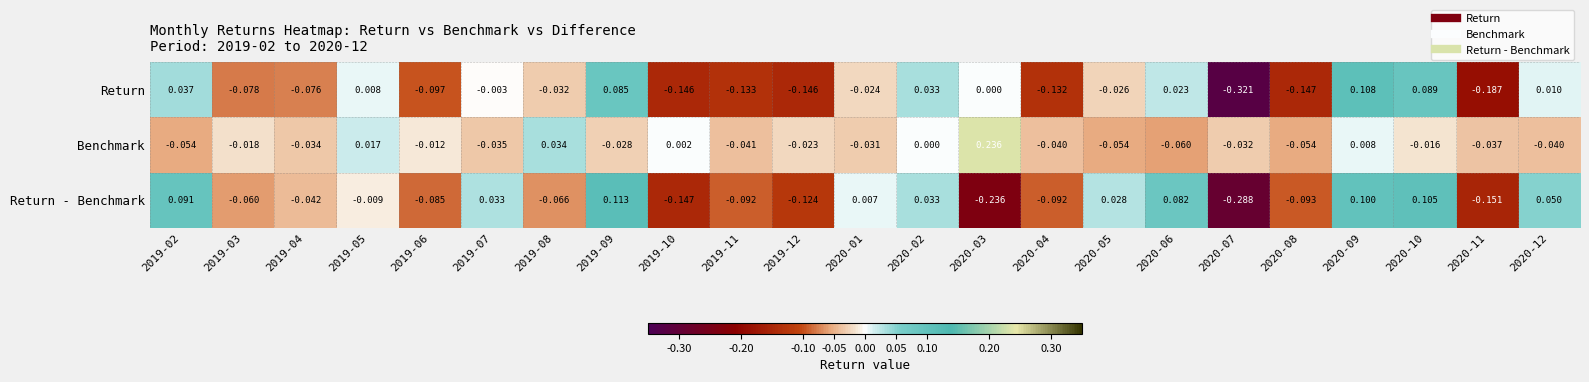

Is the value of Benchmark at 2020-08 greater than the value of Return at 2019-11?

Yes